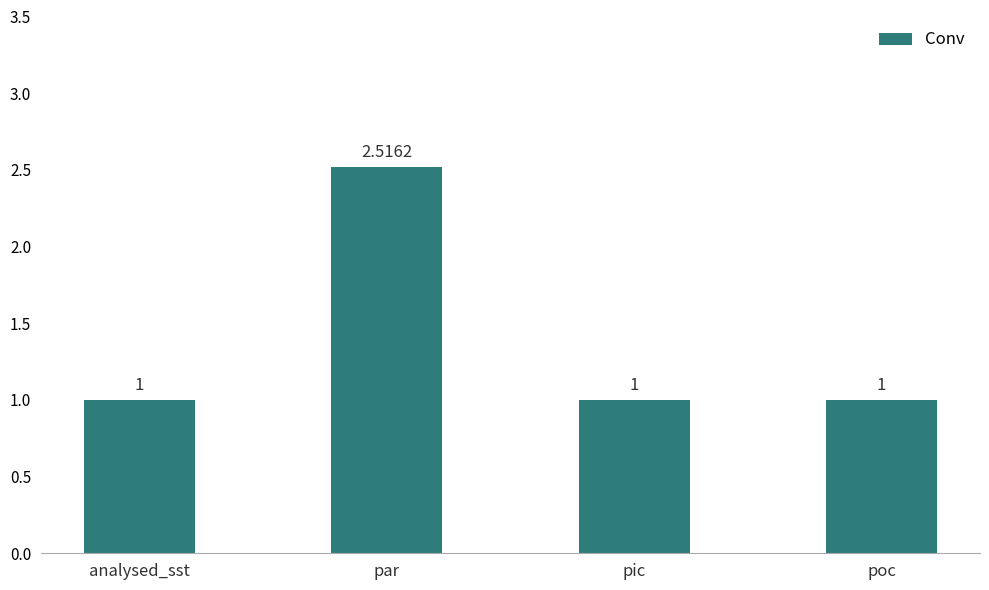

What is the label of the 3rd bar from the right?

par